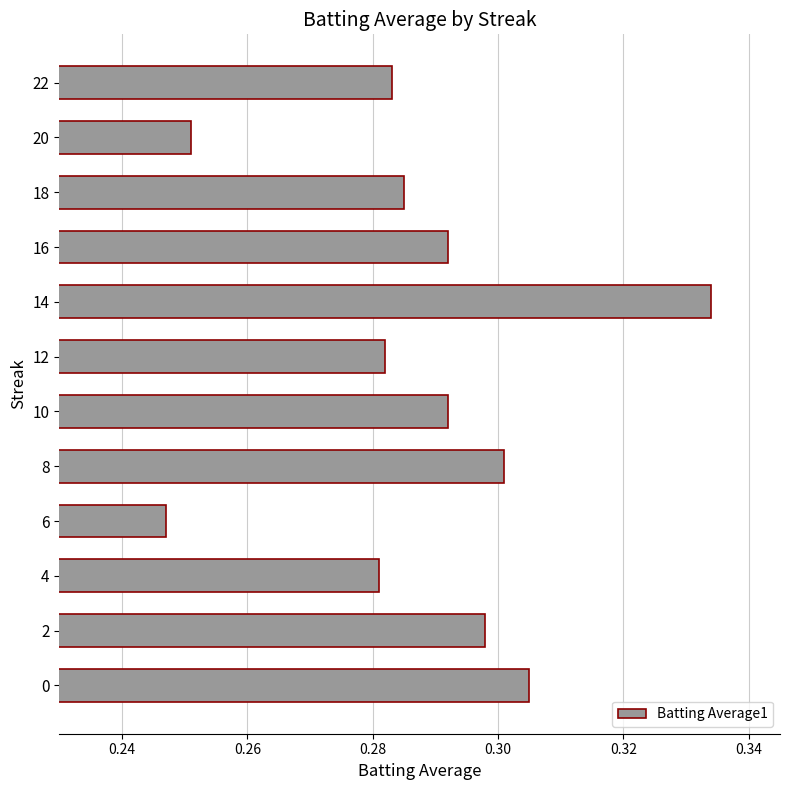

Which category has the lowest value across all series?

6